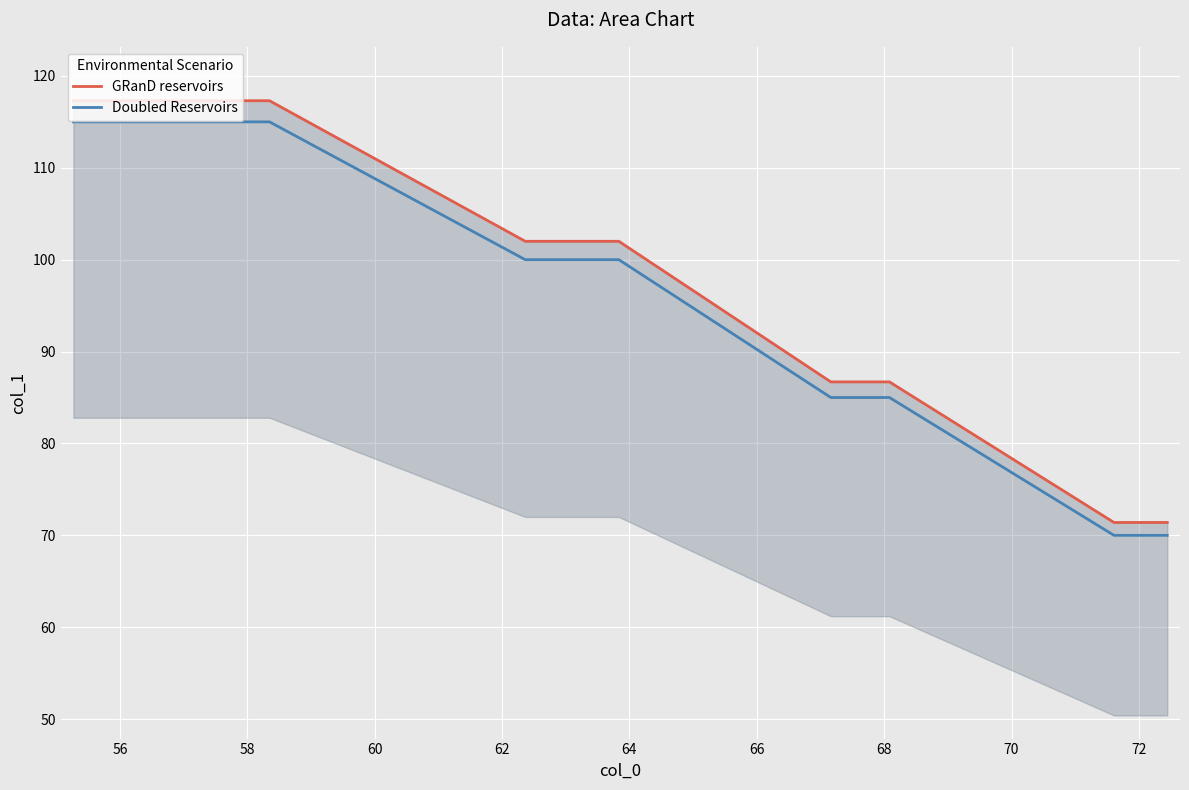

Which series has the largest total across all categories?

GRanD reservoirs